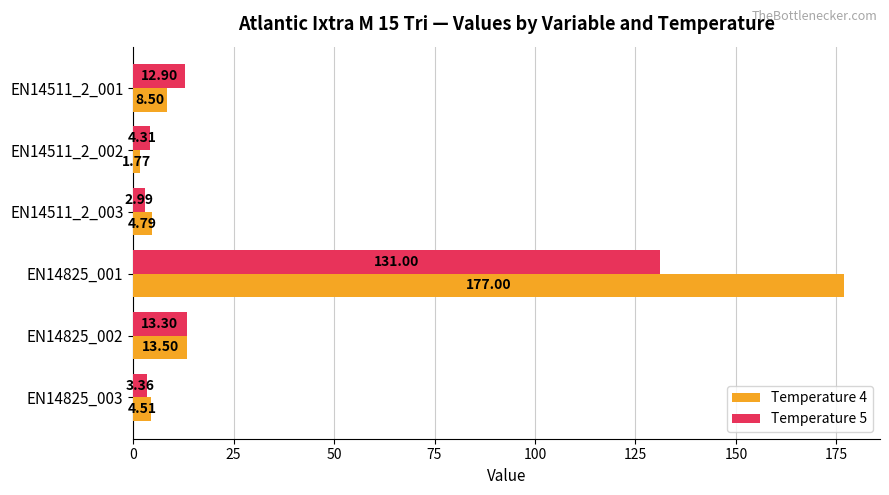

Which series changed the most between EN14511_2_001 and EN14511_2_002?

Temperature 5